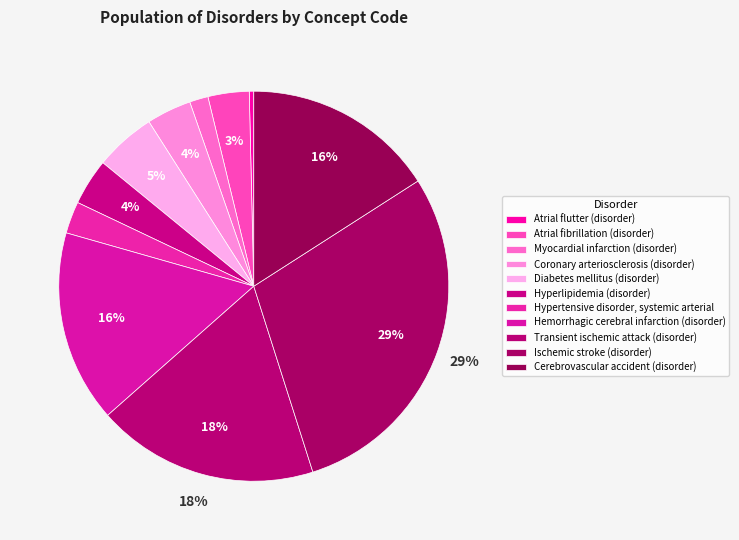

Is it true that Ischemic stroke (disorder) is 29% of the pie?

True